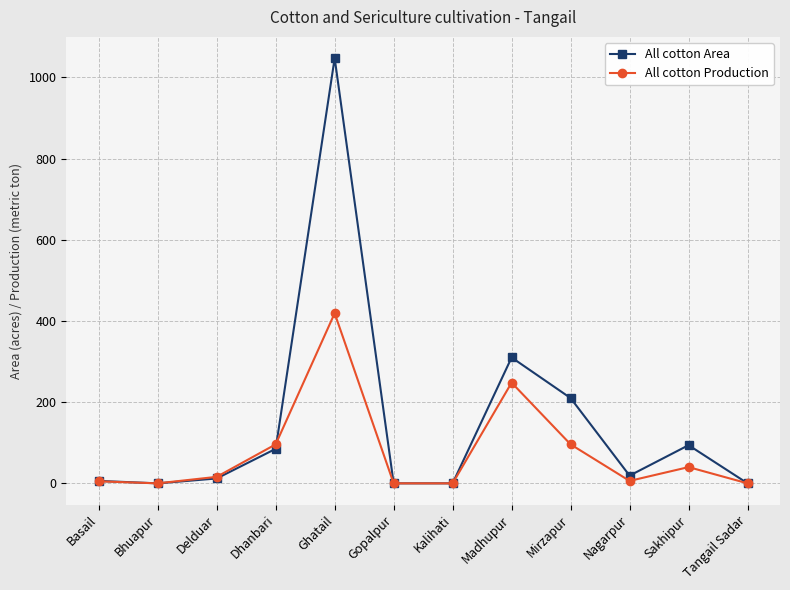

How many data points does each series have?

12